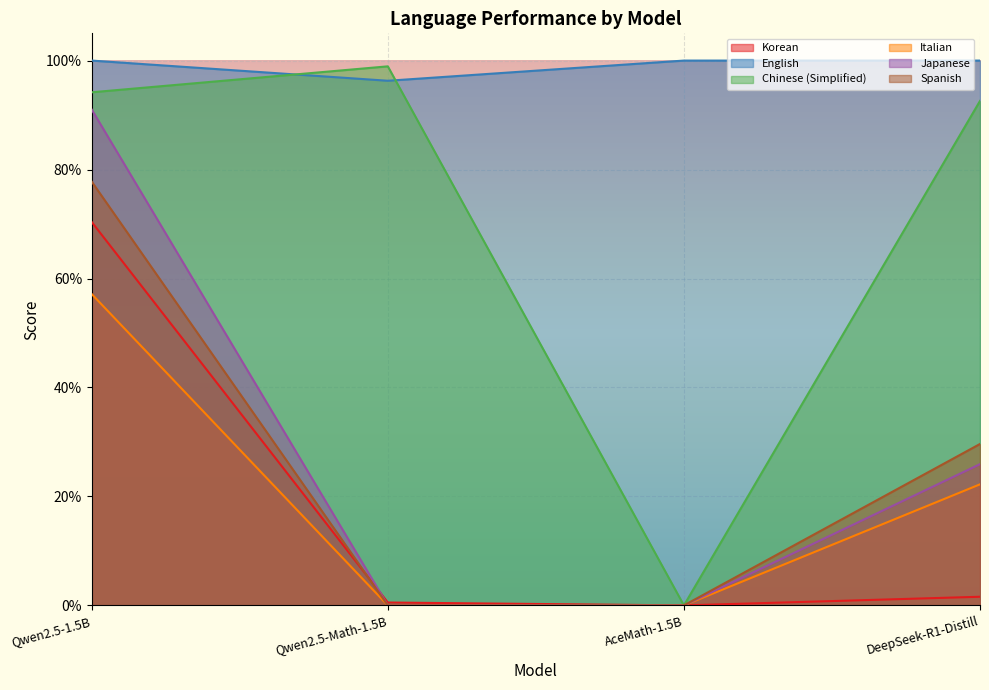

True or false: Japanese has a value of 0.3 at DeepSeek-R1-Distill.

True